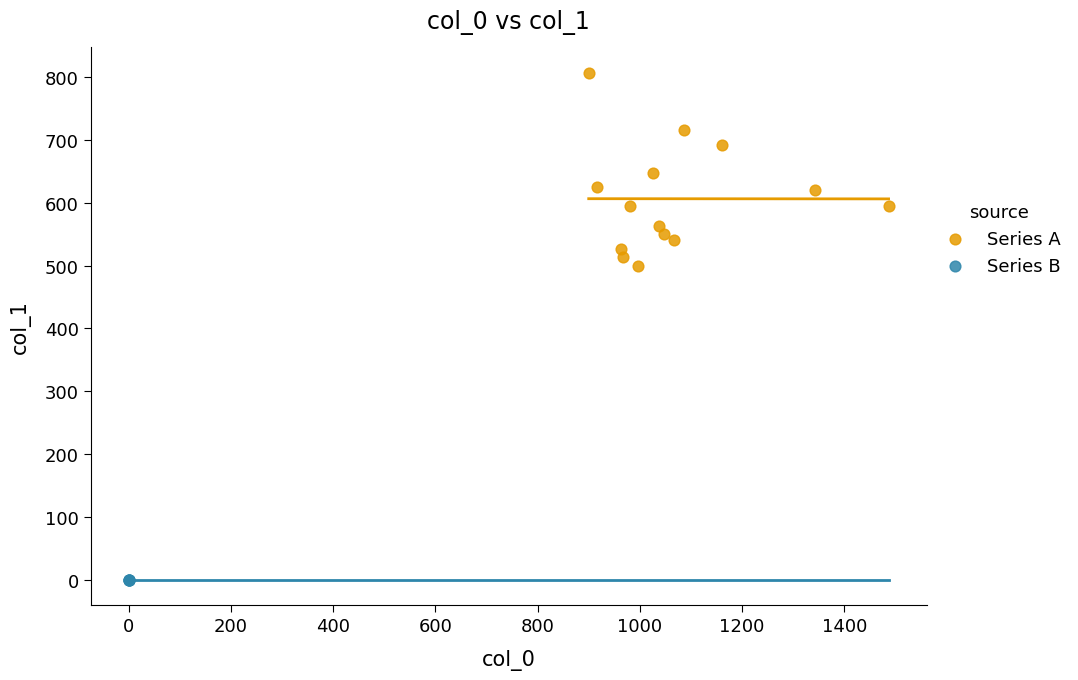

Which series contains the highest Y value?

Series A